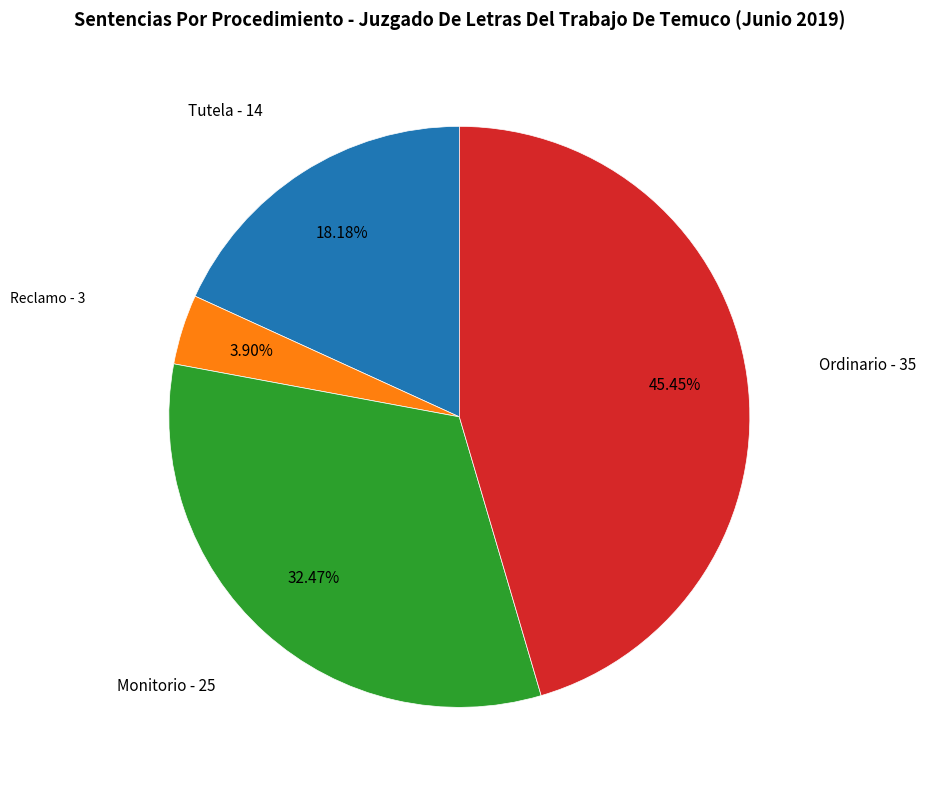

Is the sum of Monitorio and Reclamo greater than half?

No